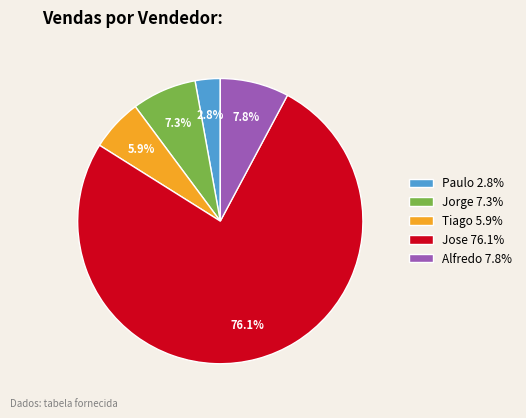

Combined, do Jorge and Paulo account for over 50%?

No